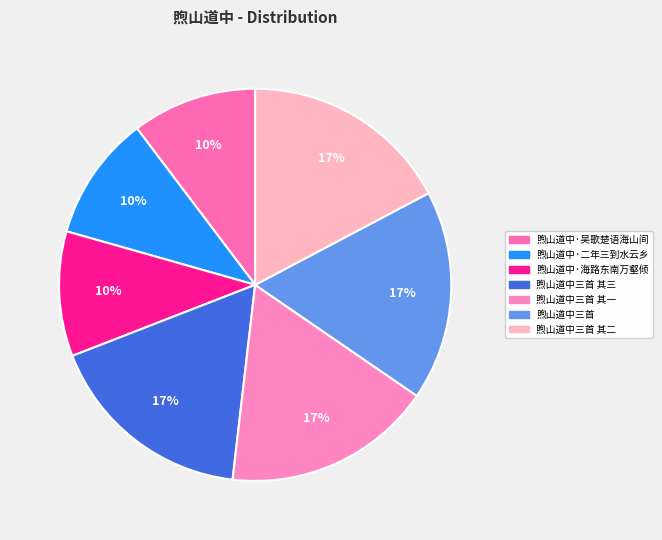

How many slices are in this pie chart?

7